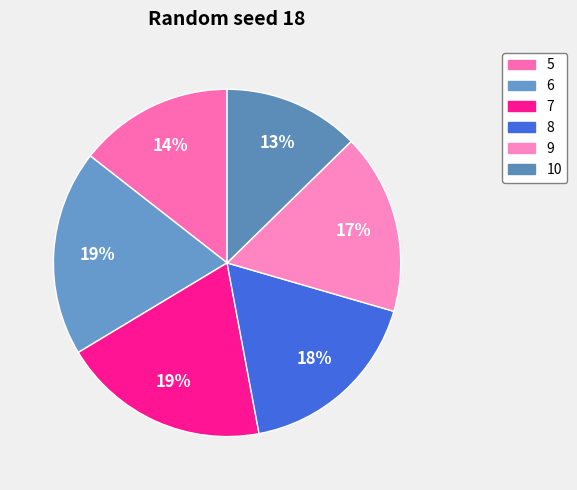

To the nearest percent, what is the combined percentage of 7 and 10?

32%